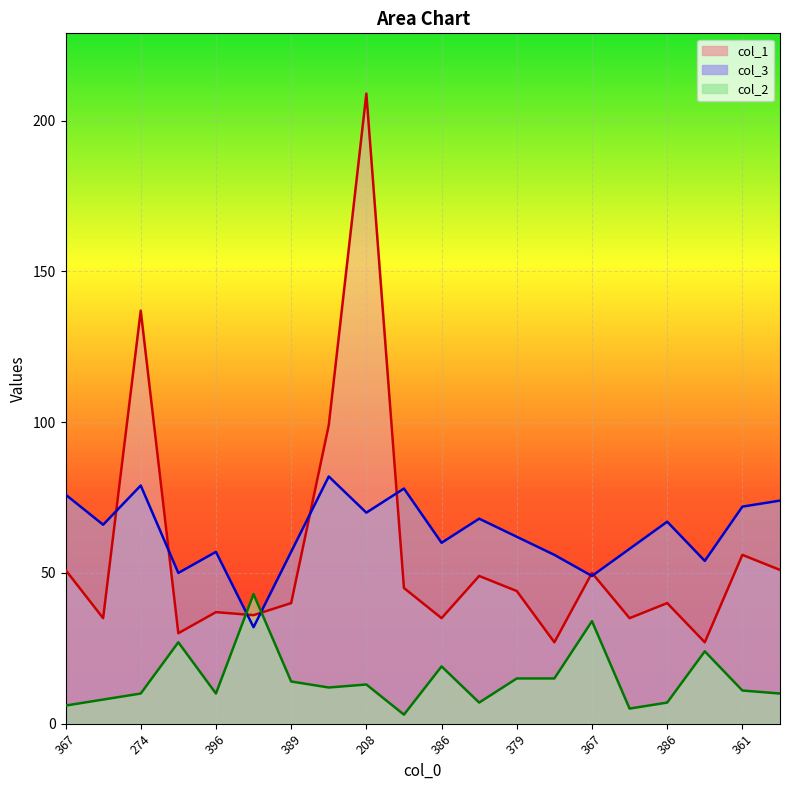

Between 379 and 361, which series saw the biggest shift?

col_1